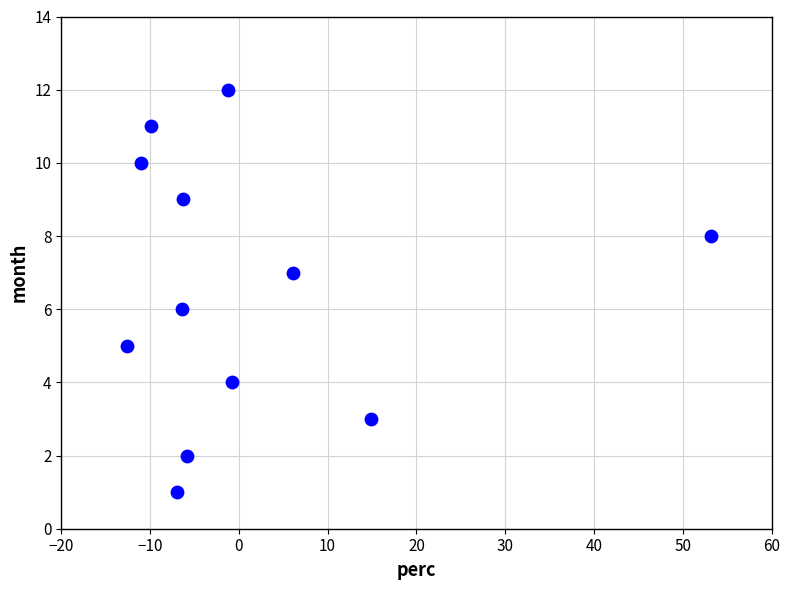

What is the range of Y values (max minus min)?

11